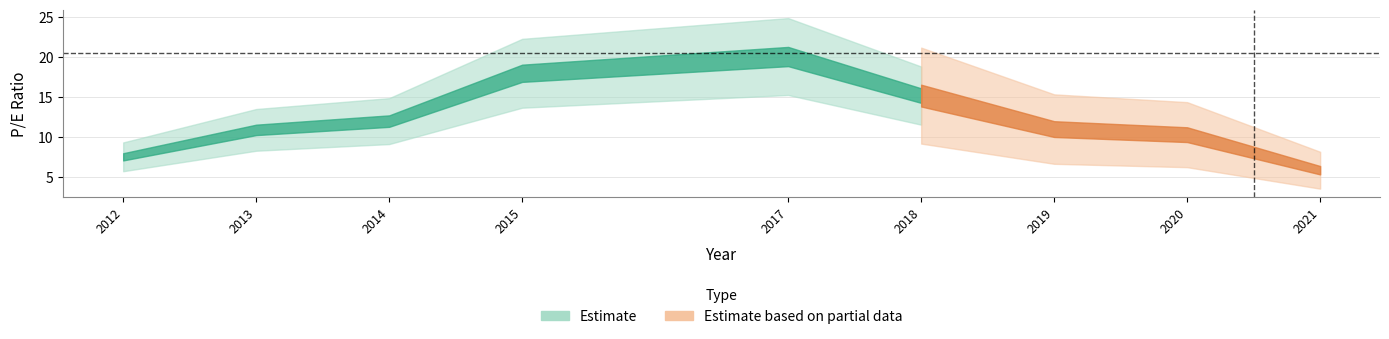

What is the change in value from 2014 to 2020?

-1.7